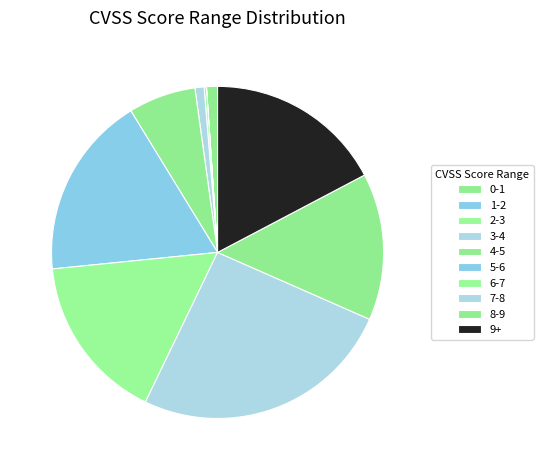

Does 0-1 account for over 50% of the chart?

No